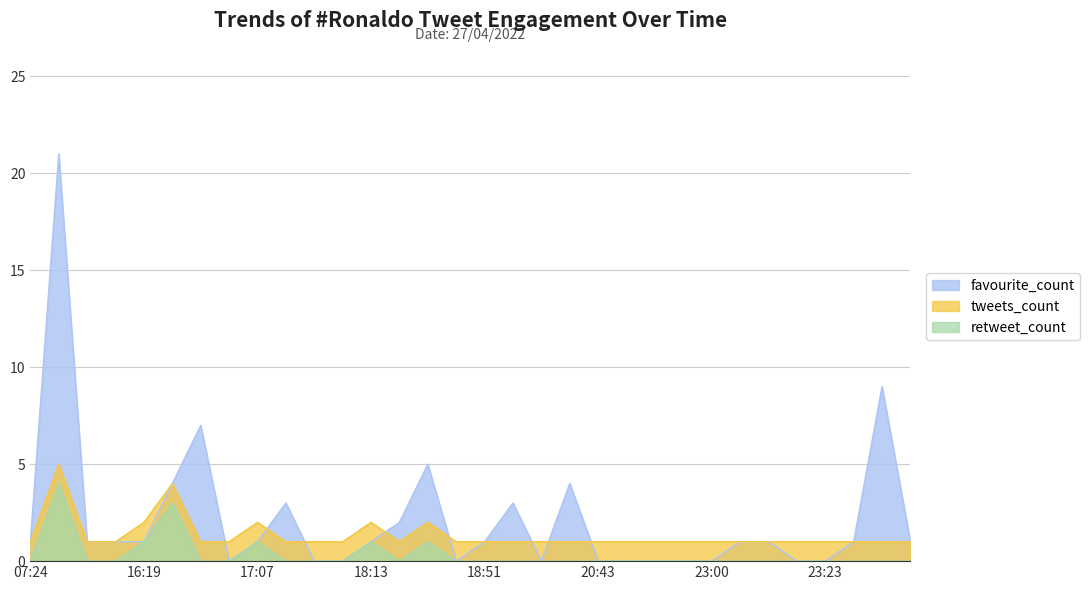

Does the chart have visible grid lines?

Yes